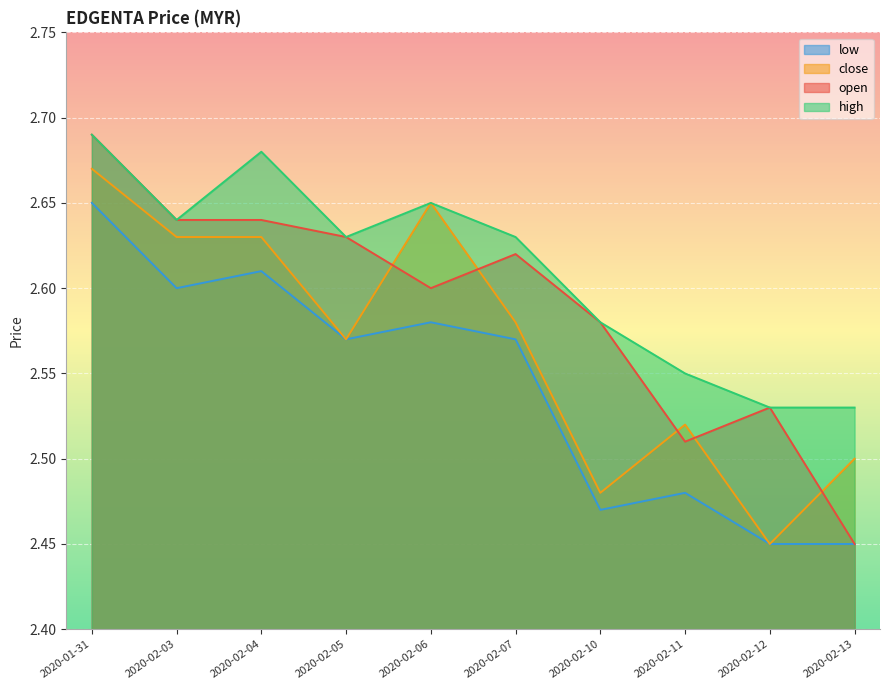

At which category does open reach its first local valley?

2020-02-06